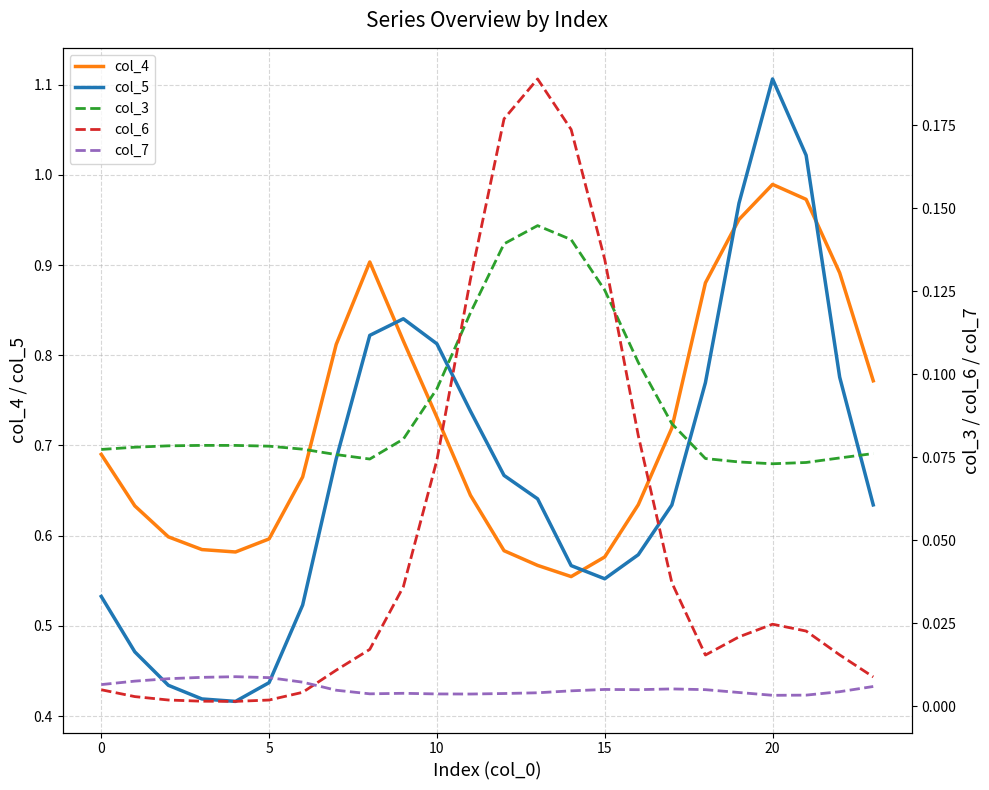

What is the greatest value displayed?

1.1